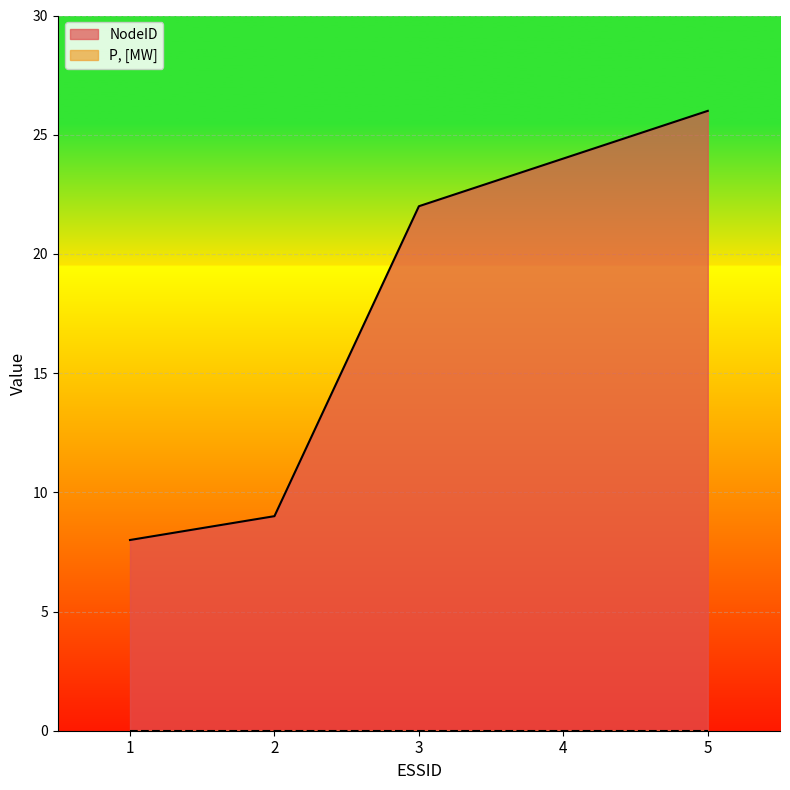

Rank the categories by value from highest to lowest.

5, 4, 3, 2, 1